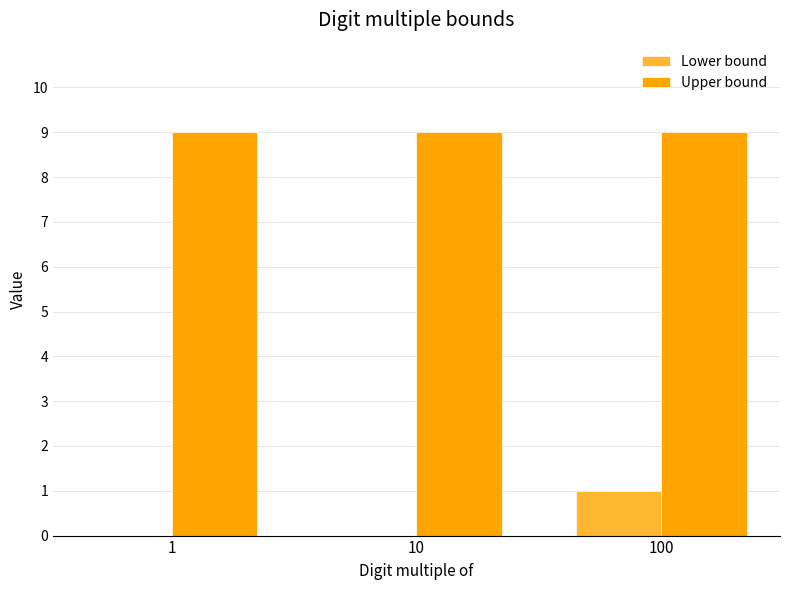

Is the value of Upper bound at 10 greater than the value of Lower bound at 1?

Yes